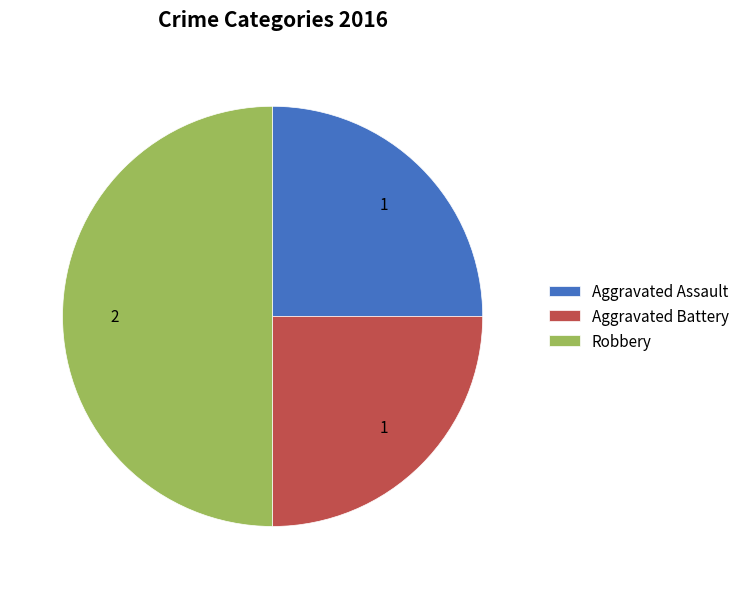

Which has a higher value, Aggravated Battery or Robbery?

Robbery